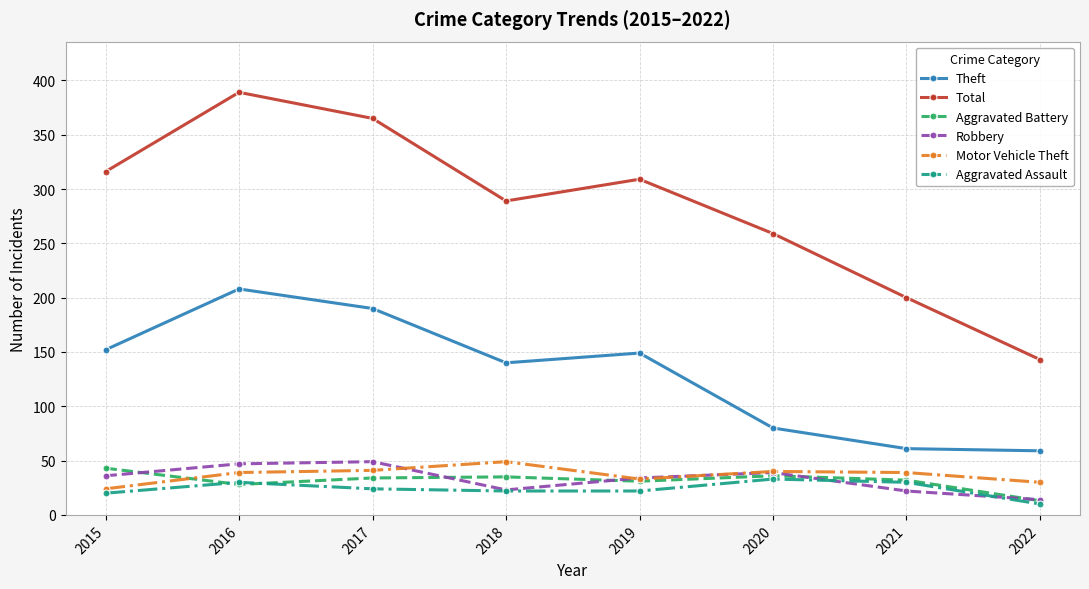

What is the difference between the highest and lowest values at 2021?

178